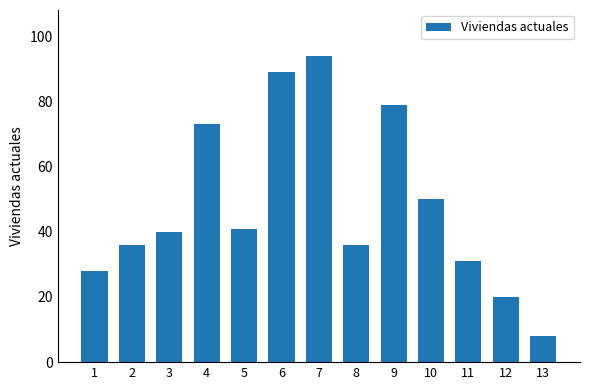

Reading right to left, list all the values displayed in this chart.

8	20	31	50	79	36	94	89	41	73	40	36	28